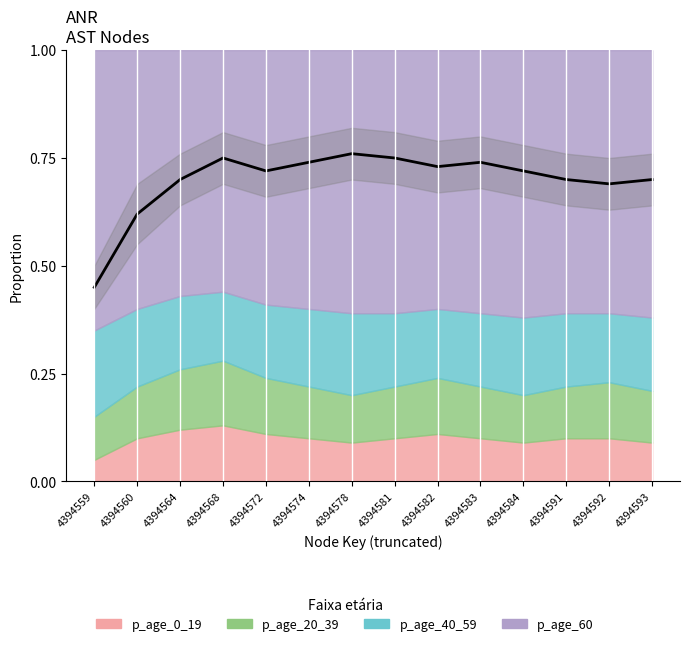

Does the chart display data point markers on the line(s)?

No